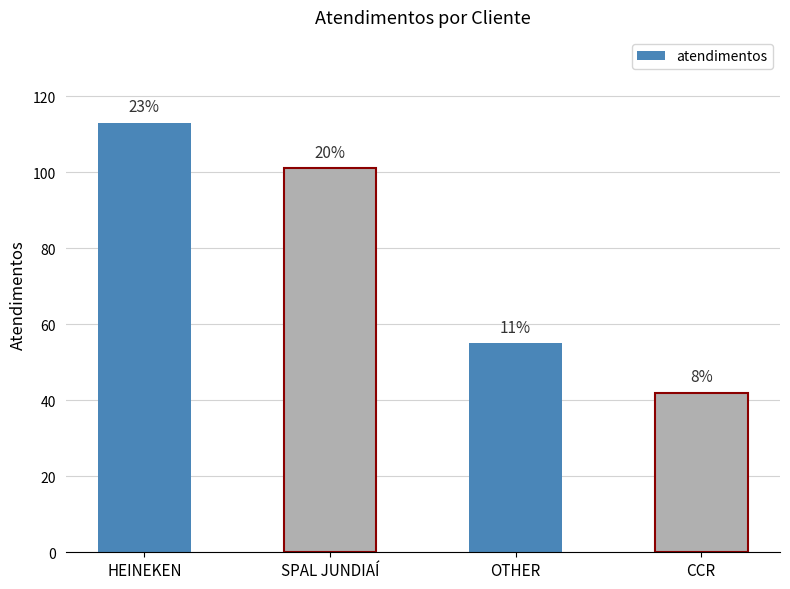

How many bars are there in total?

4